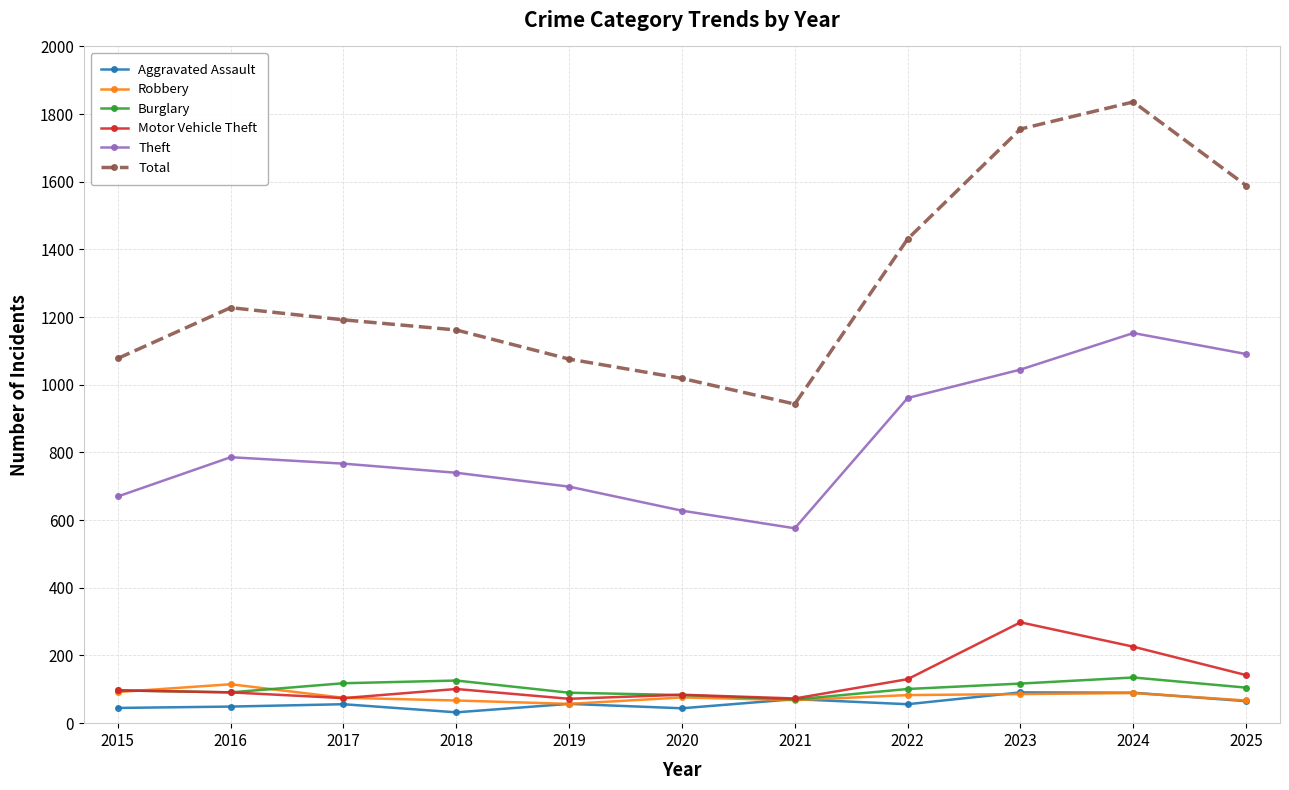

What is the value of the Motor Vehicle Theft point at the 5th from the left?

72